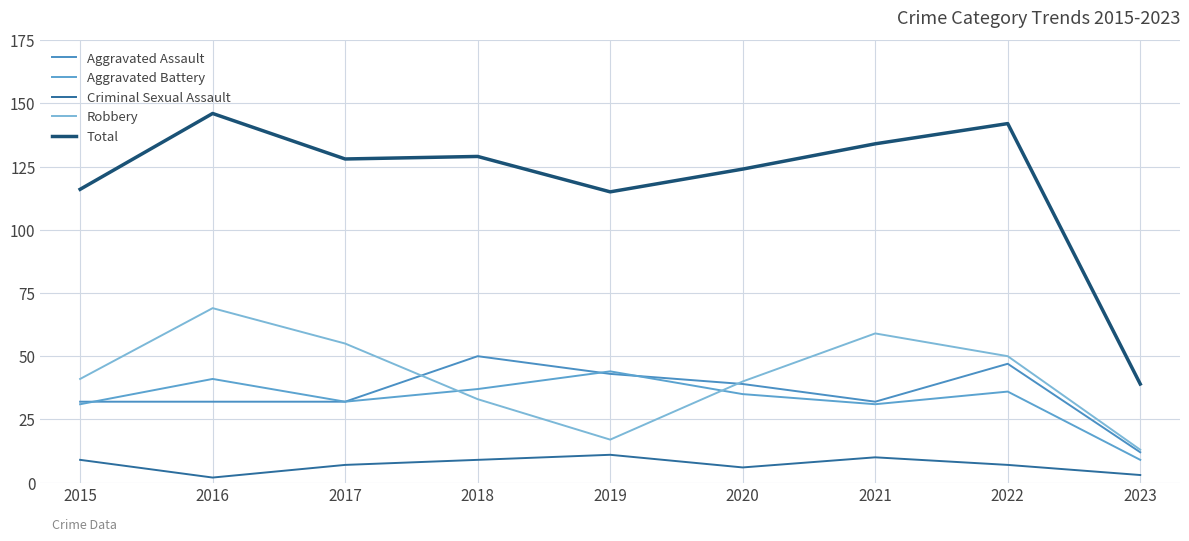

What is the average value of the Aggravated Battery series?

33